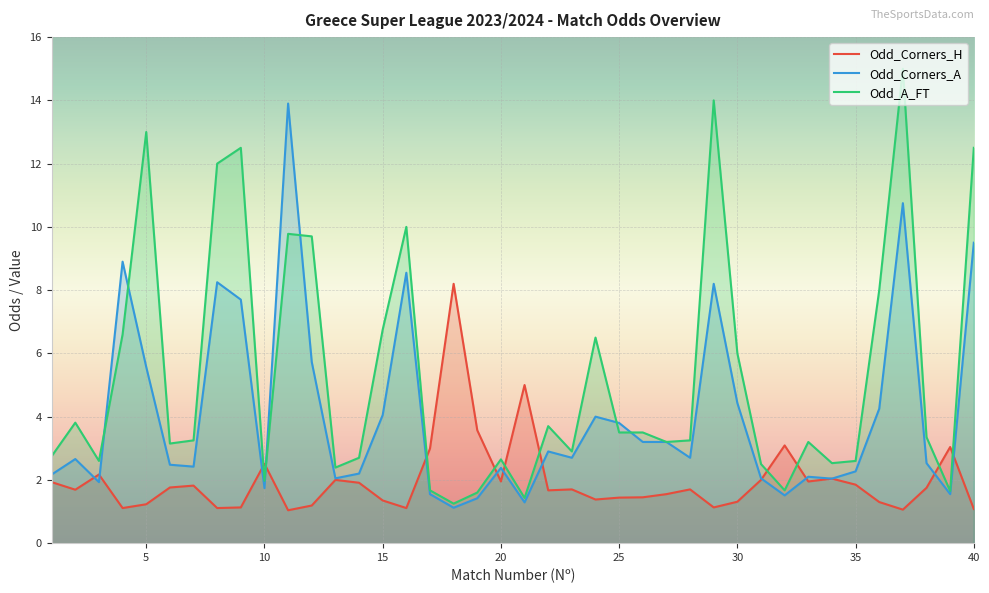

Rank the series by their maximum value, from highest to lowest.

Odd_A_FT, Odd_Corners_A, Odd_Corners_H